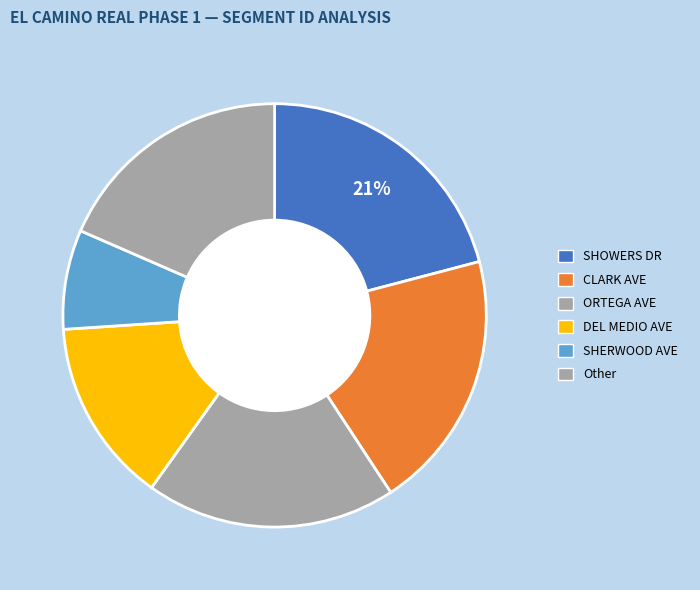

How many segments does this pie chart have?

6